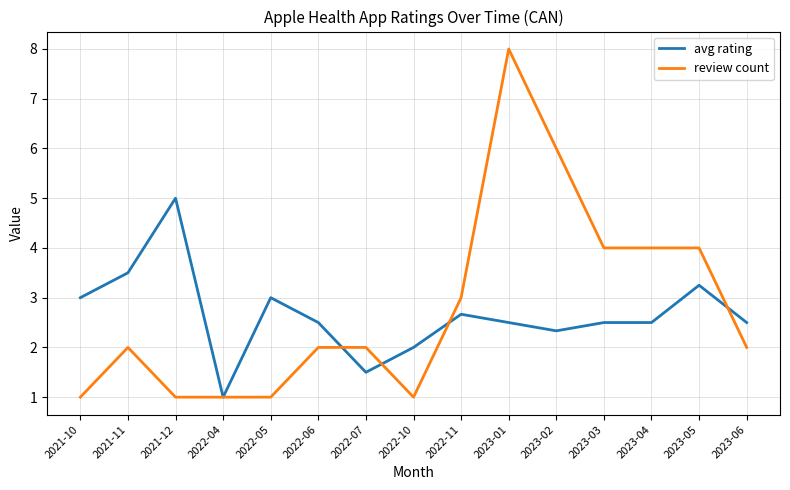

What is the average value of the review count series?

2.8